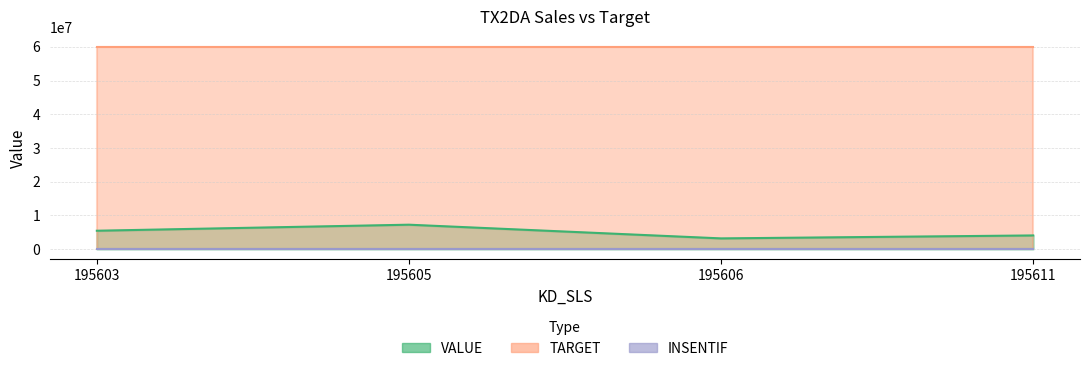

True or false: TARGET and VALUE intersect in this chart.

False